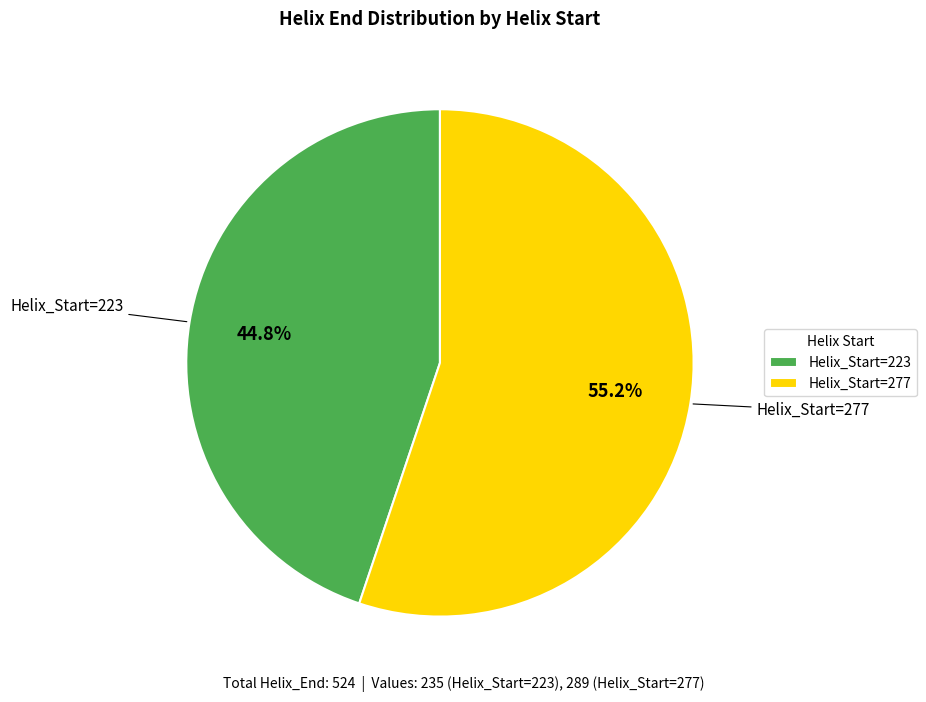

To the nearest percent, what is the difference between the largest and smallest slice percentages?

10%